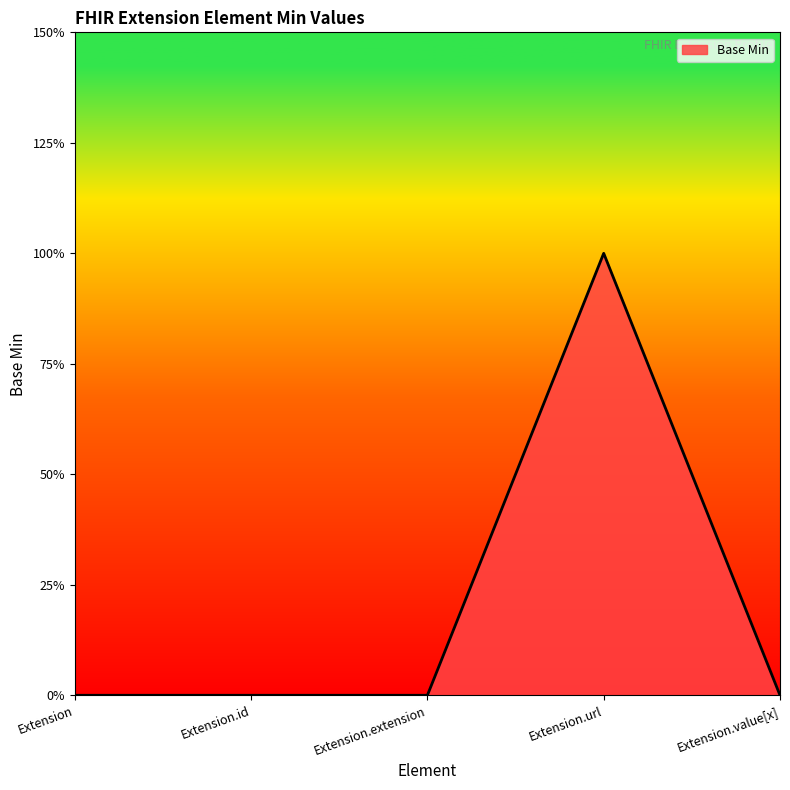

At which category does the chart reach its minimum across all series?

Extension